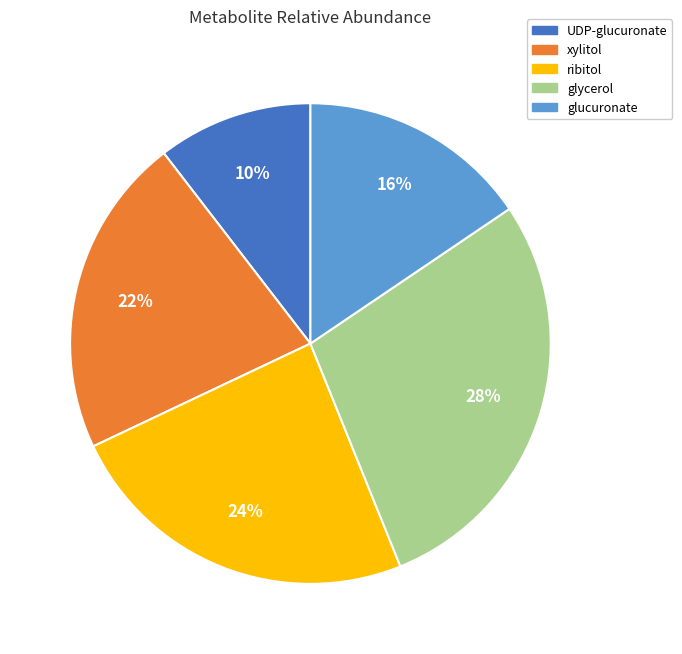

To the nearest percent, what percentage of the pie is xylitol?

22%